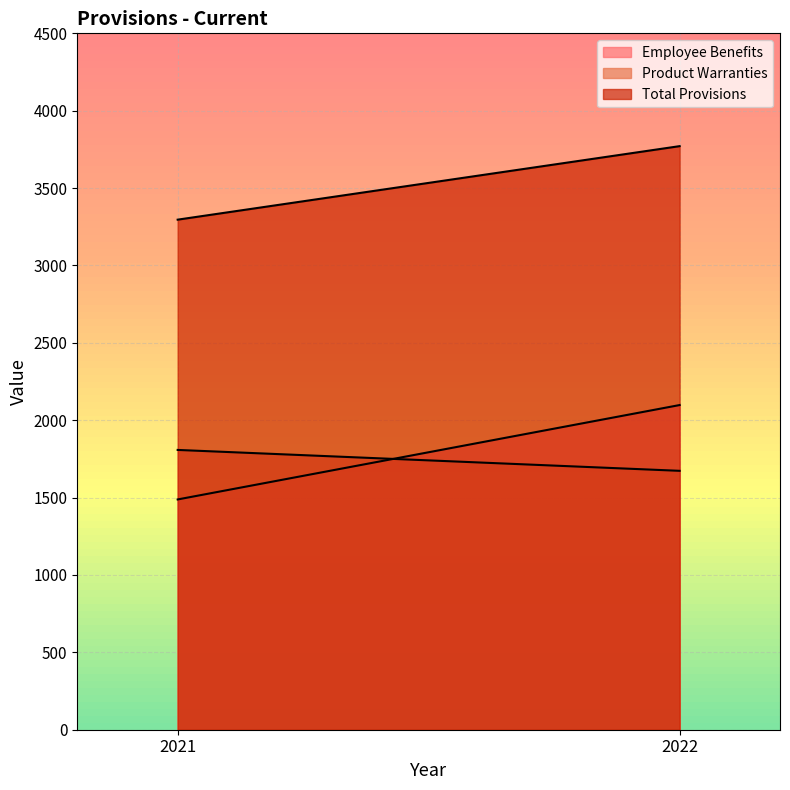

Which series has the widest spread of values?

Employee Benefits